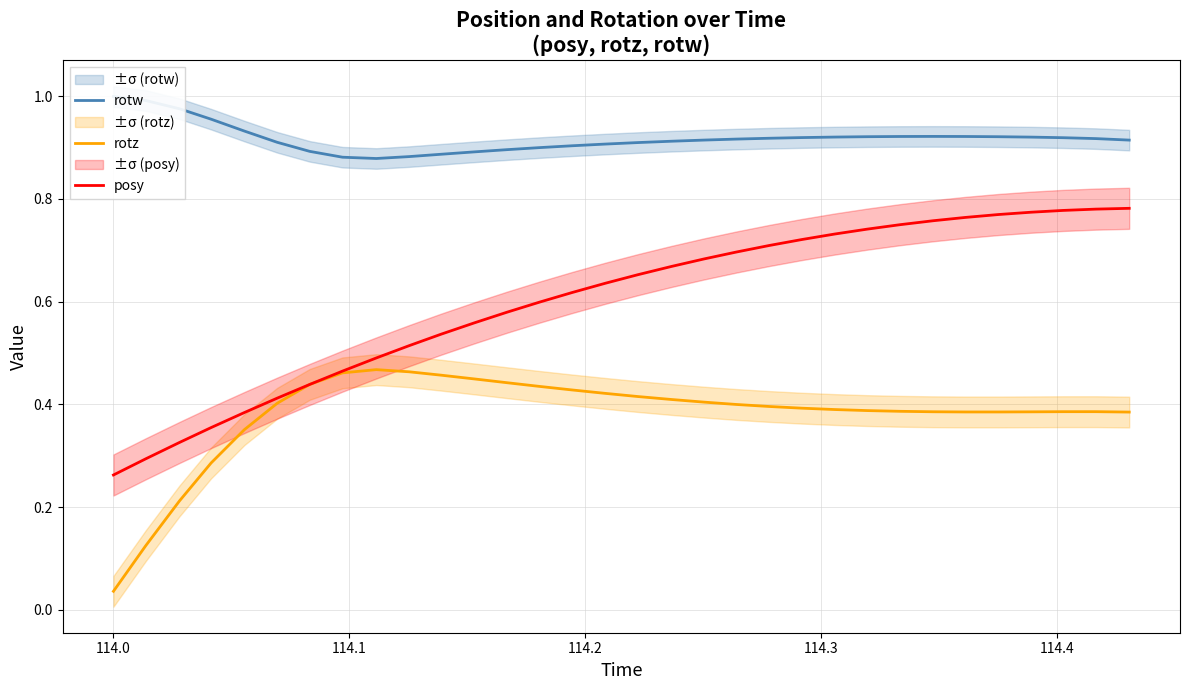

Reading left to right, extract all data points from this chart.

rotw: 1.0	1.0	1.0	1.0	0.9	0.9	0.9	0.9	0.9	0.9	0.9	0.9	0.9	0.9	0.9	0.9	0.9	0.9	0.9	0.9	0.9	0.9	0.9	0.9	0.9	0.9	0.9	0.9	0.9	0.9	0.9	0.9
rotz: 0.0	0.1	0.2	0.3	0.4	0.4	0.4	0.5	0.5	0.5	0.5	0.4	0.4	0.4	0.4	0.4	0.4	0.4	0.4	0.4	0.4	0.4	0.4	0.4	0.4	0.4	0.4	0.4	0.4	0.4	0.4	0.4
posy: 0.3	0.3	0.3	0.4	0.4	0.4	0.4	0.5	0.5	0.5	0.5	0.6	0.6	0.6	0.6	0.6	0.7	0.7	0.7	0.7	0.7	0.7	0.7	0.7	0.7	0.8	0.8	0.8	0.8	0.8	0.8	0.8